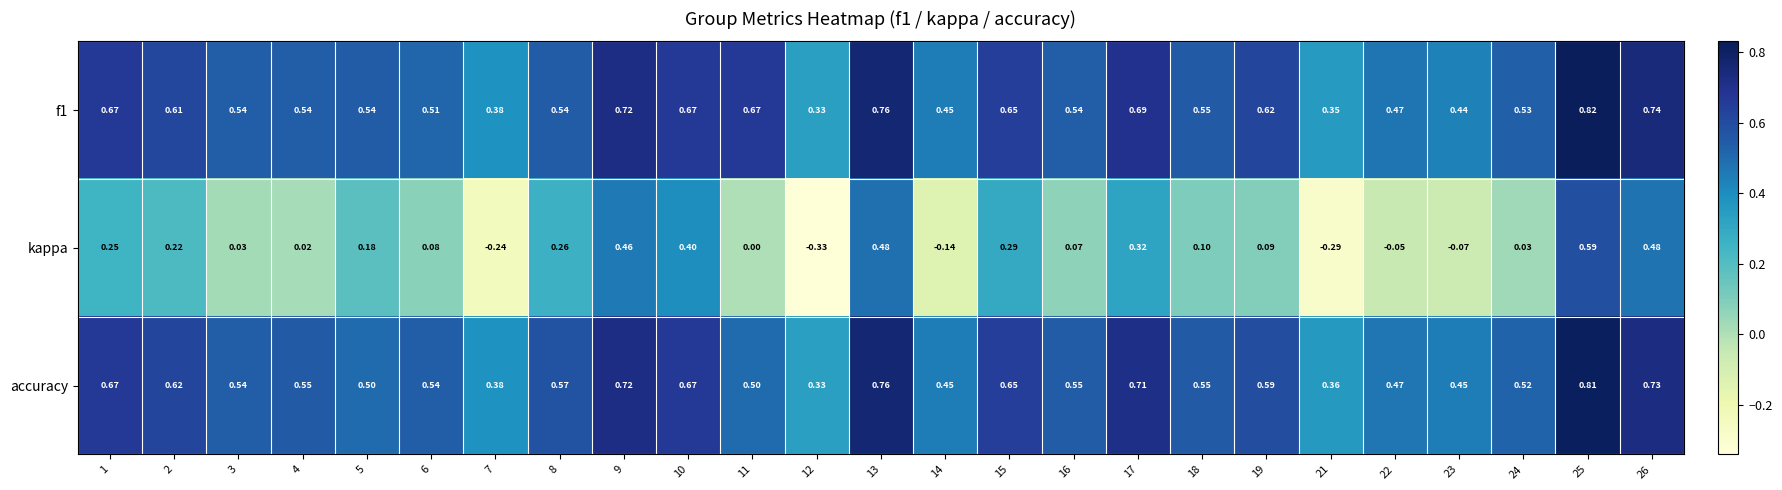

Is the value of f1 at 1 greater than the value of accuracy at 9?

No